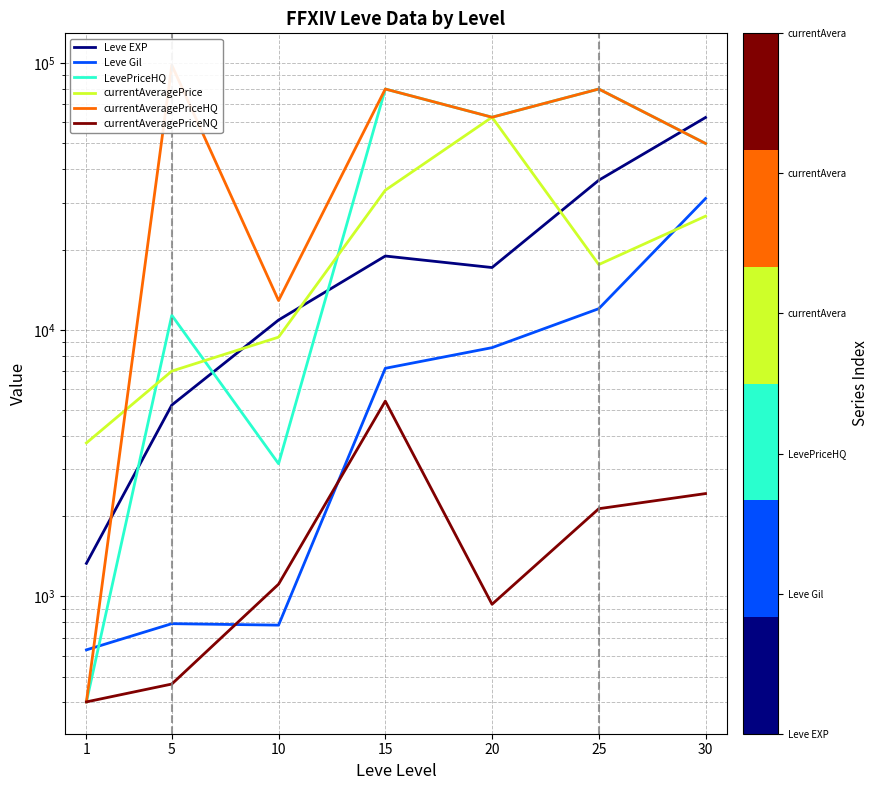

Is the value of currentAveragePriceHQ at 10 greater than the value of Leve EXP at 1?

Yes